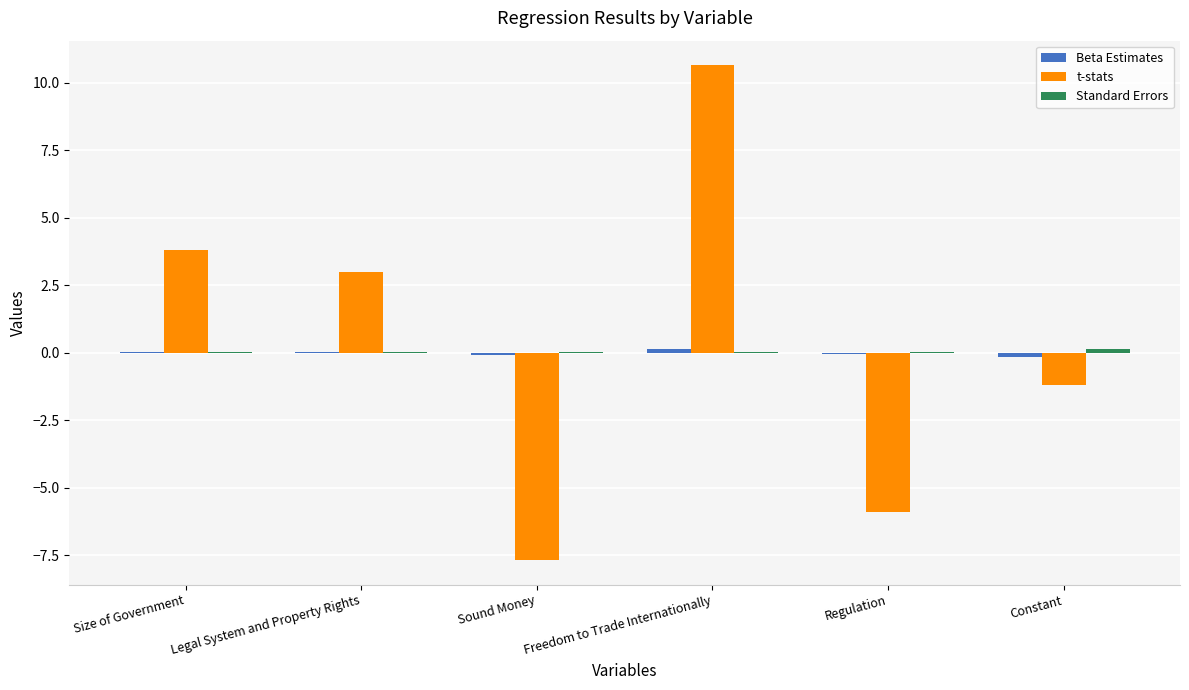

The t-stats series shows 5.3 at Legal System and Property Rights. True or false?

False